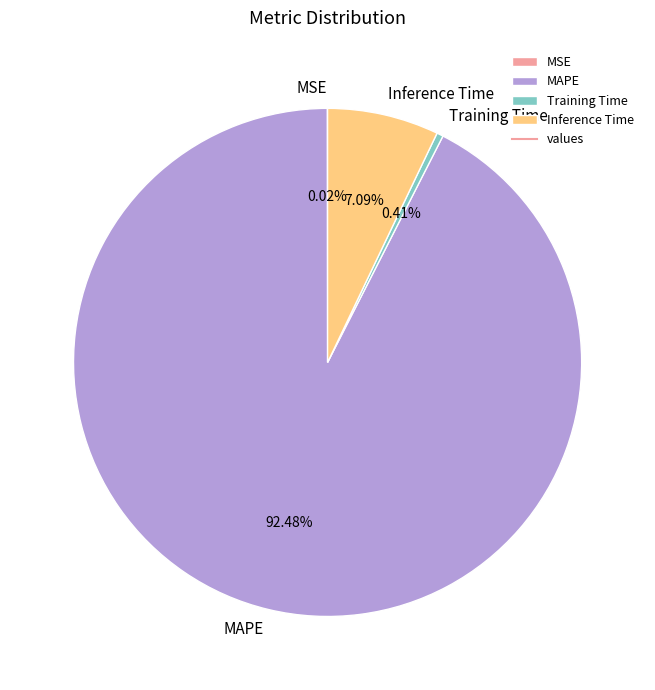

What percentage do Training Time and MAPE together represent?

92.9%